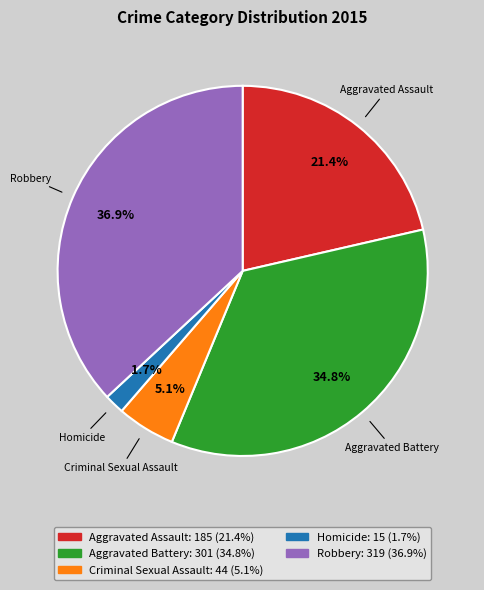

Which has a higher value, Aggravated Assault or Robbery?

Robbery